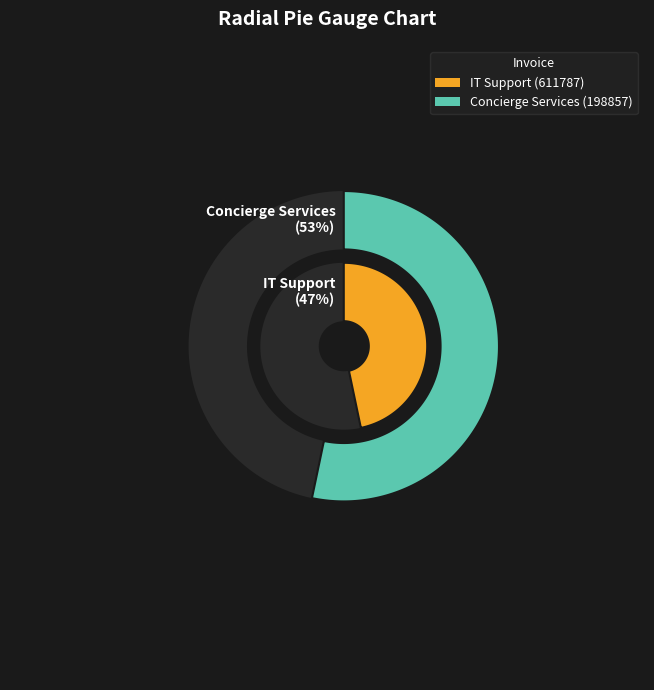

What percentage is NOT represented by 611787?

53.3%